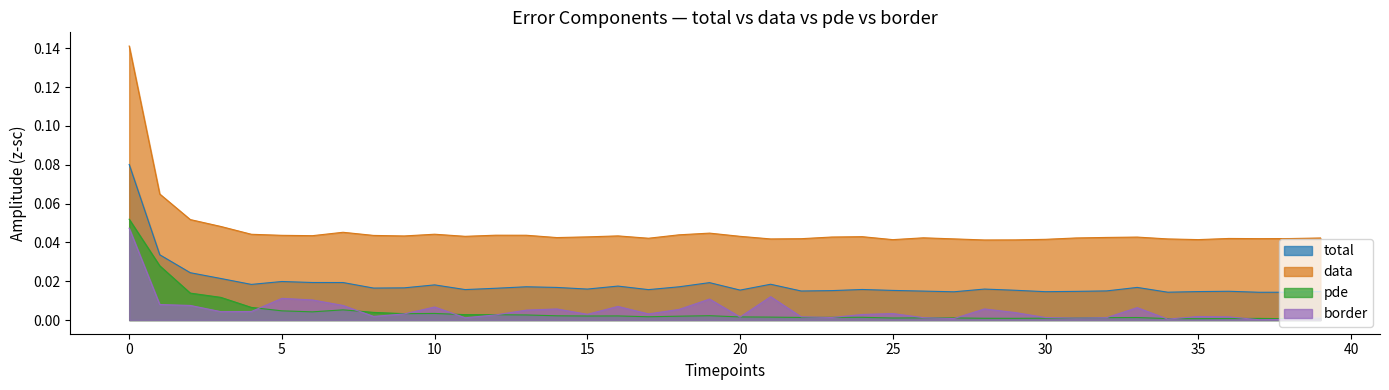

Which series has the largest total across all categories?

data